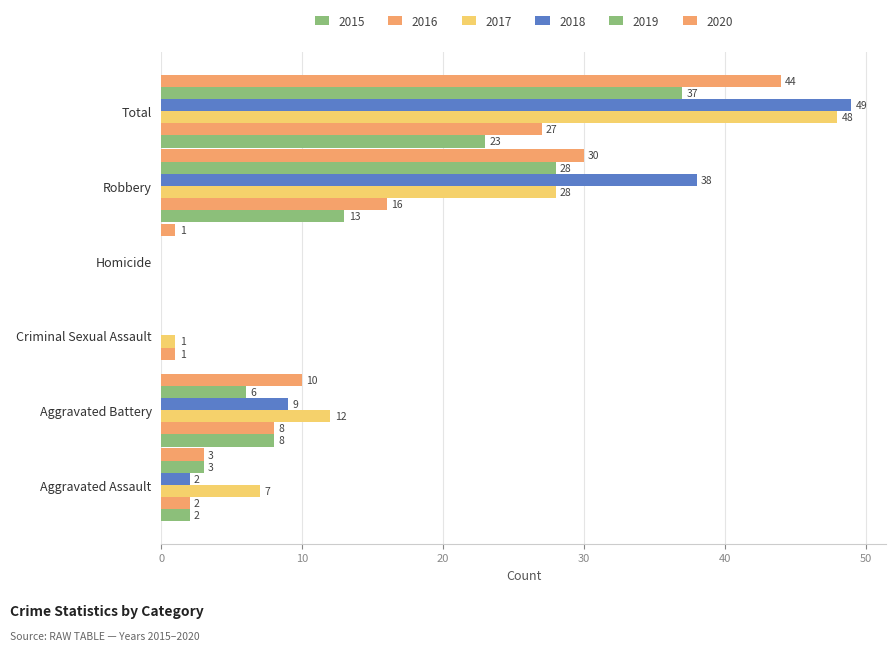

What is the spread (max minus min) of values at Criminal Sexual Assault?

1